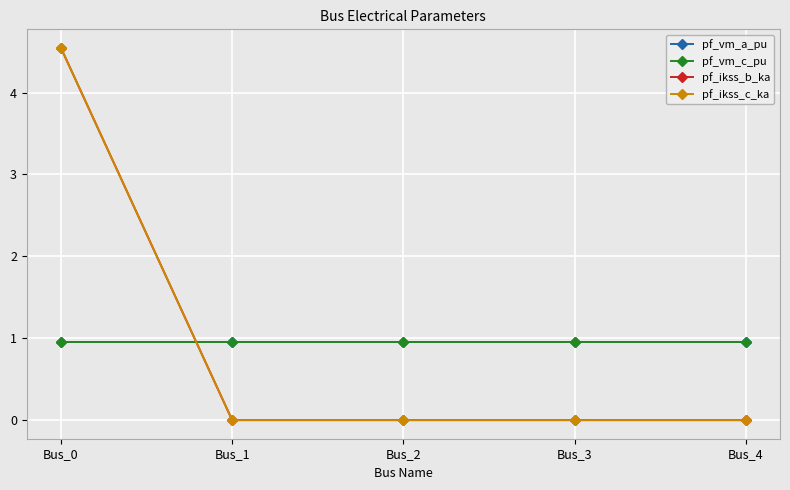

What is the sum of all pf_ikss_c_ka values?

4.5